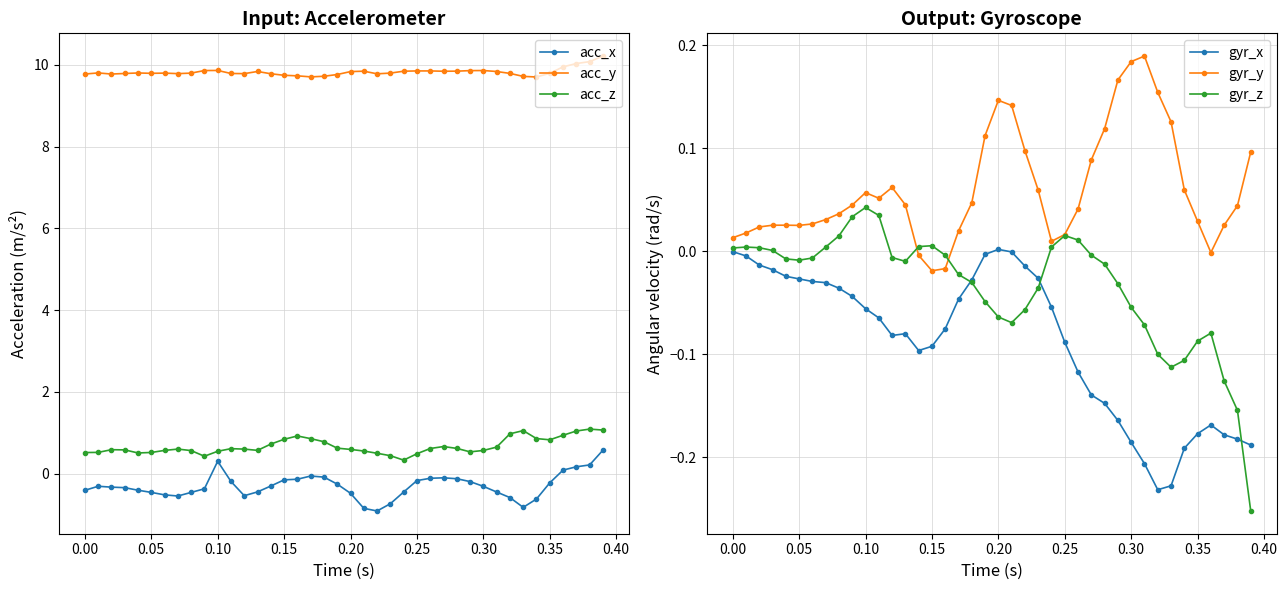

What is the minimum value for acc_x?

-0.9